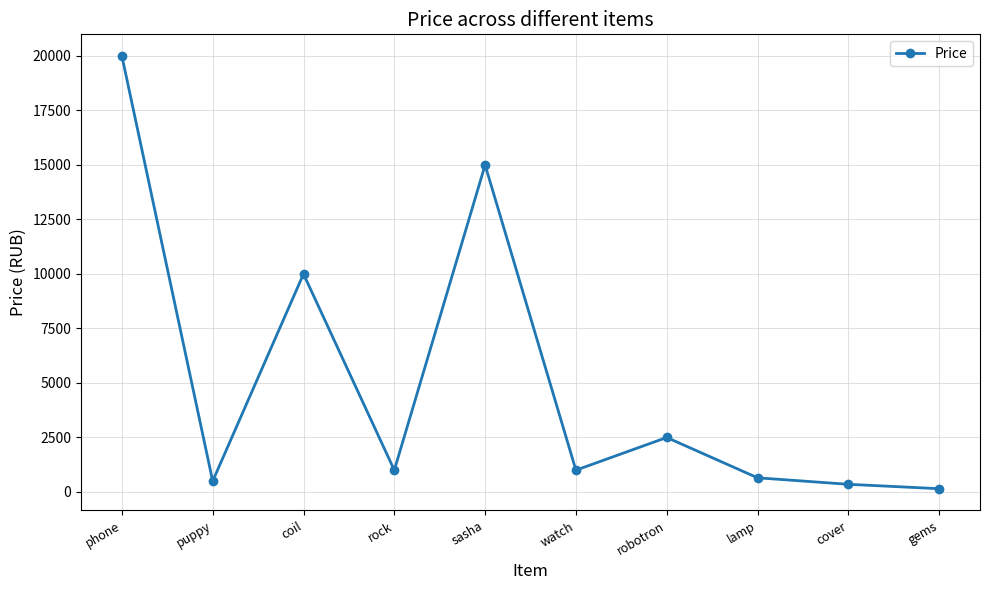

What is the difference between the maximum and minimum values?

19850